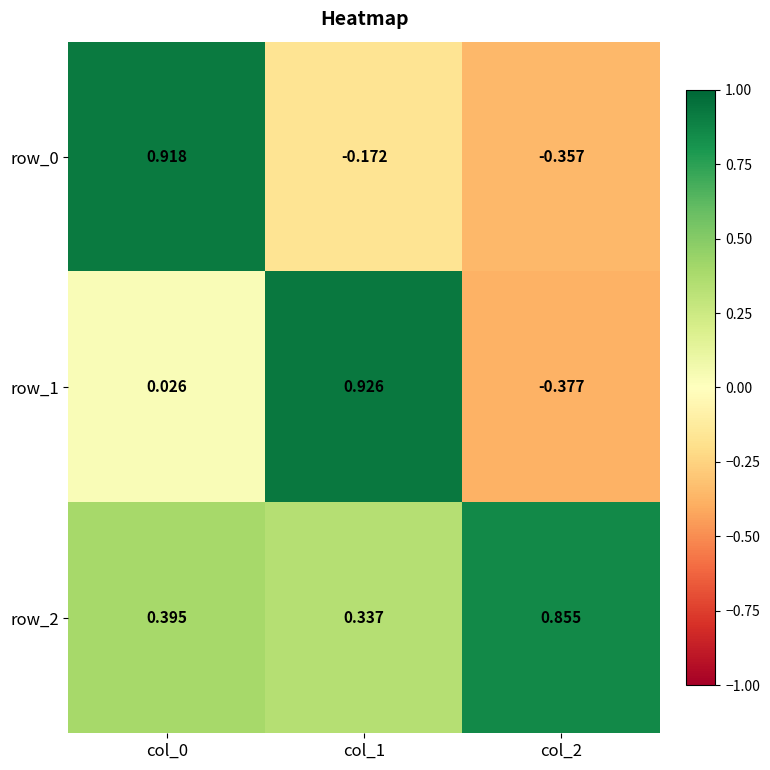

Where is row_0 nearest to the value 0?

col_1